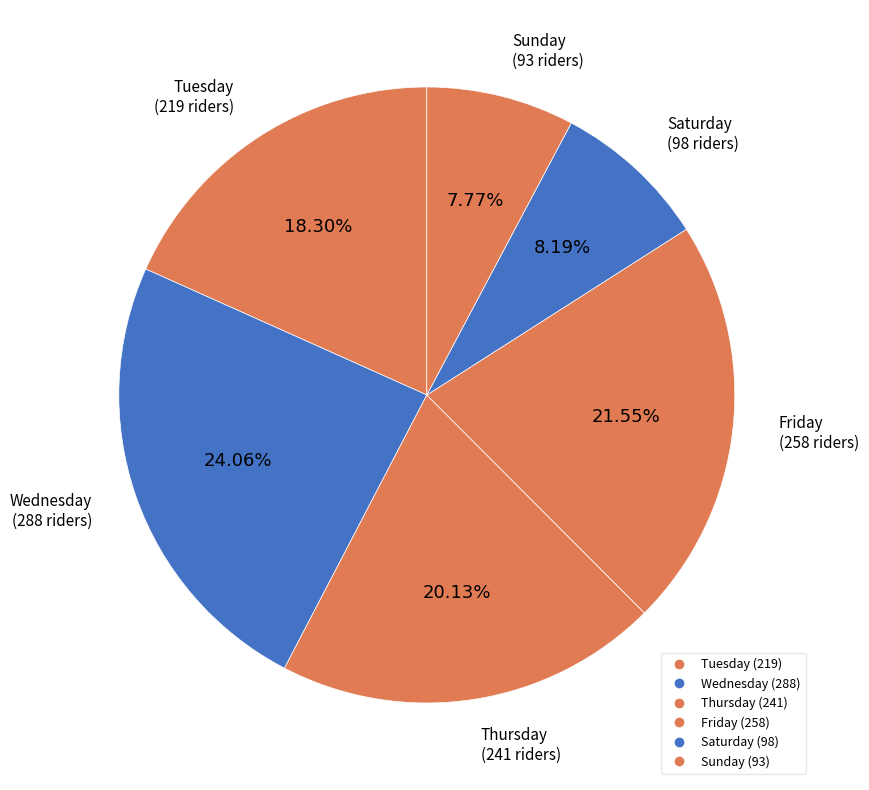

Which slice is the smallest?

Sunday